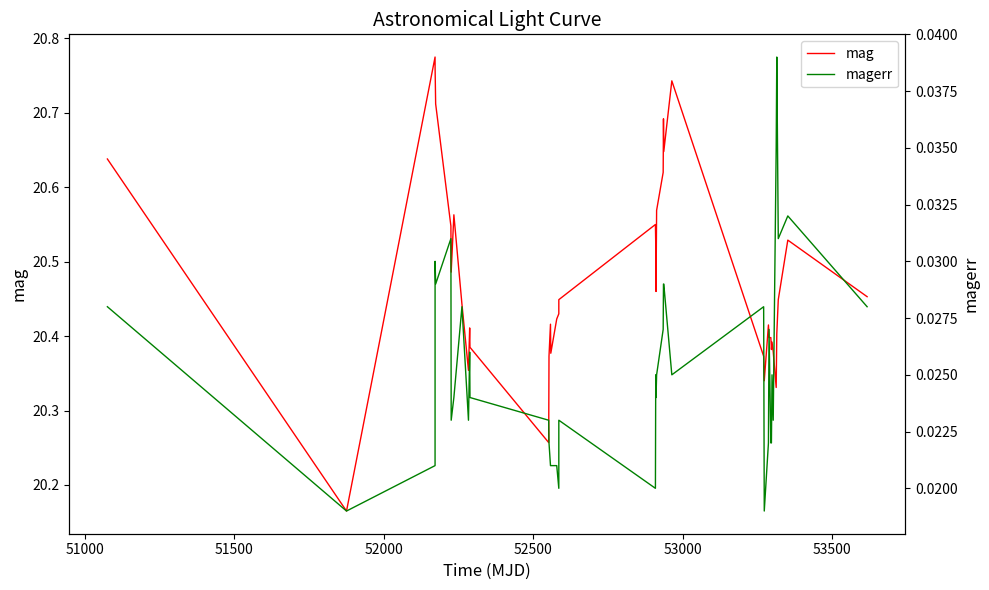

Count the mag values in the range 20 to 21.

40